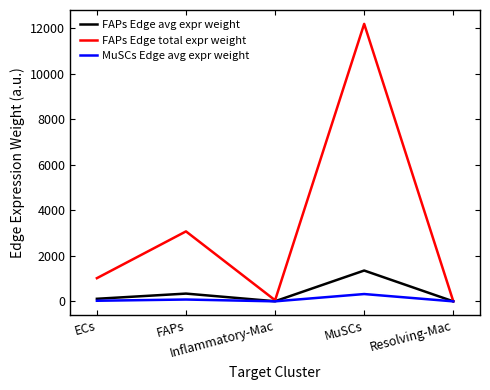

What is the greatest value displayed?

12202.8